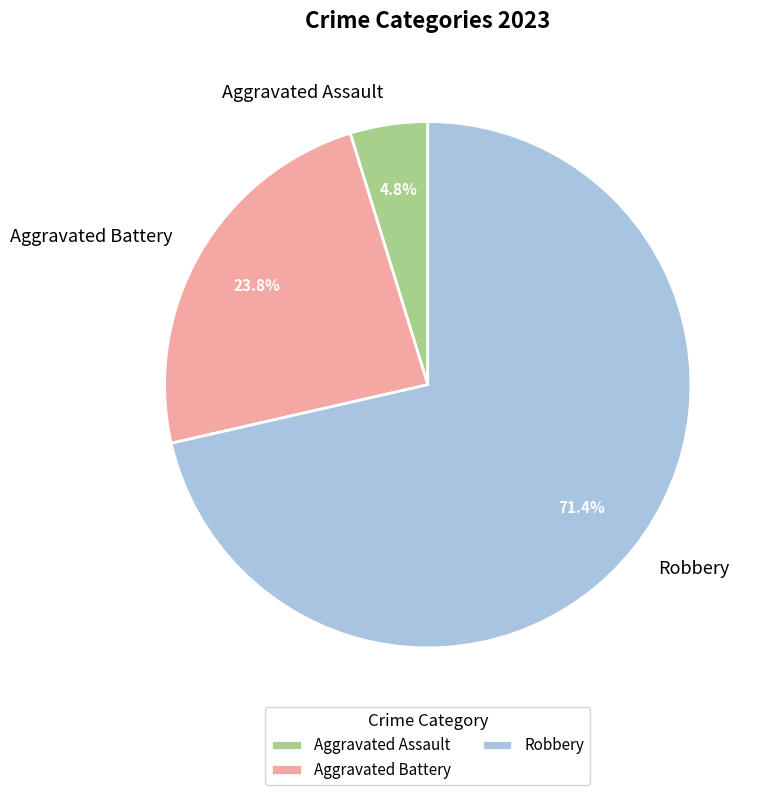

To the nearest percent, what percentage of the pie is Aggravated Assault?

5%